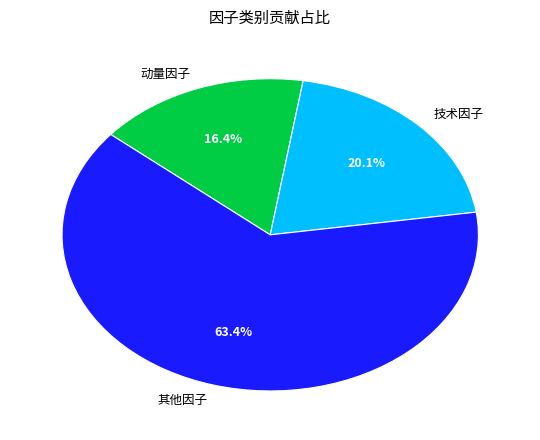

How many slices are in this pie chart?

3